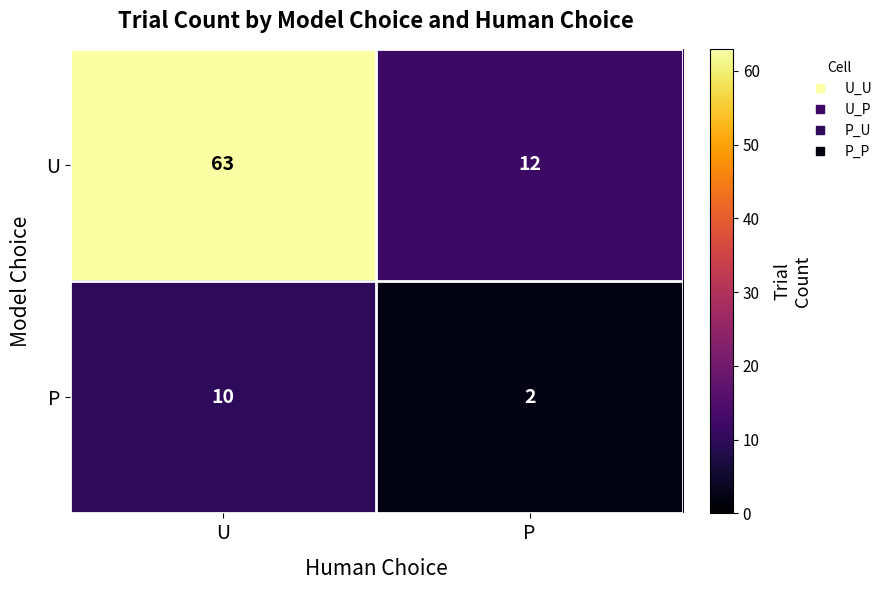

What is the difference between the maximum and minimum values in the P series?

8